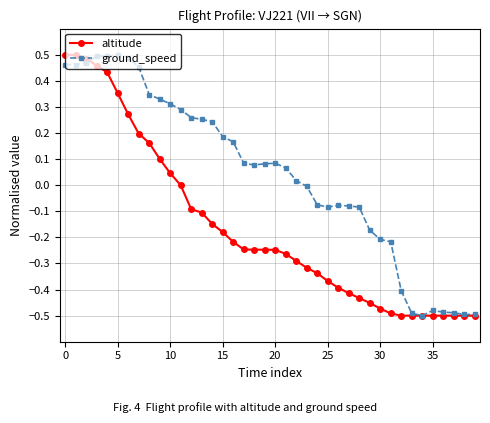

Rank the series by their average value, from lowest to highest.

altitude, ground_speed